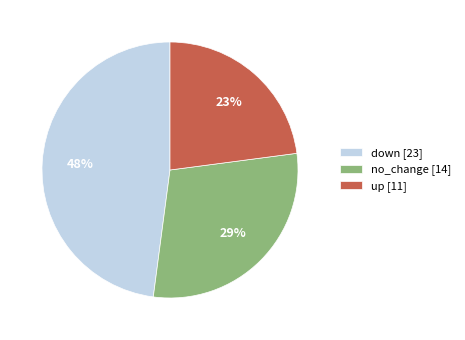

Is it true that up [11] is 15% of the pie?

False